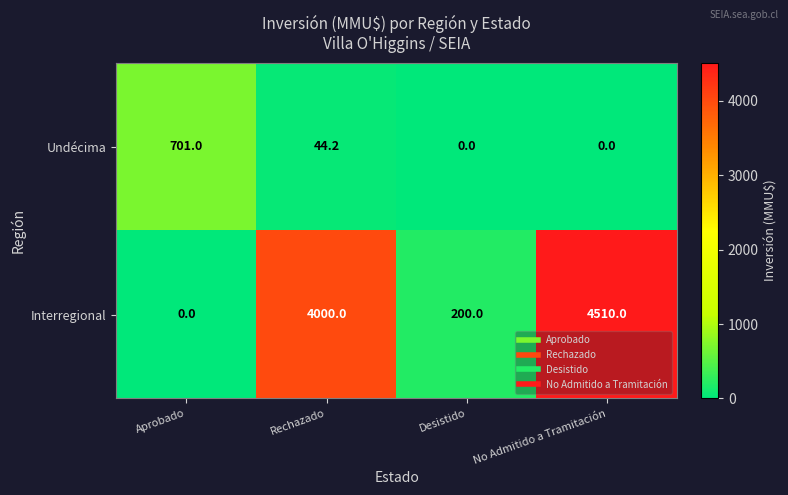

What is the total value across all series at Desistido?

200.0